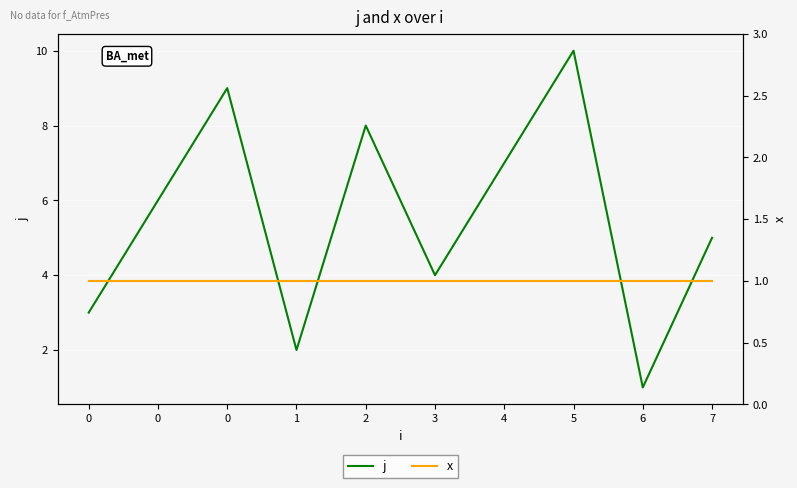

True or false: j and x cross at least once.

False